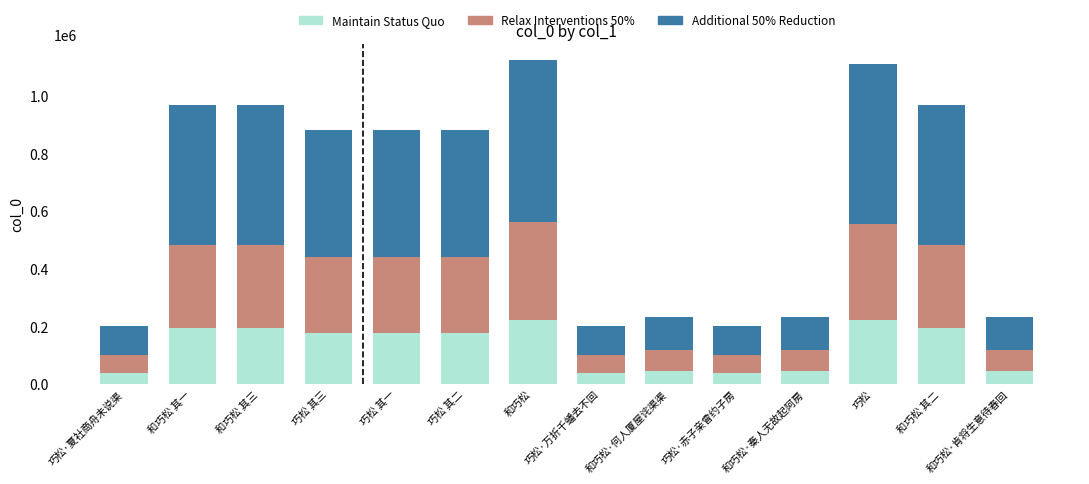

What is the maximum value for Maintain Status Quo?

224664.8